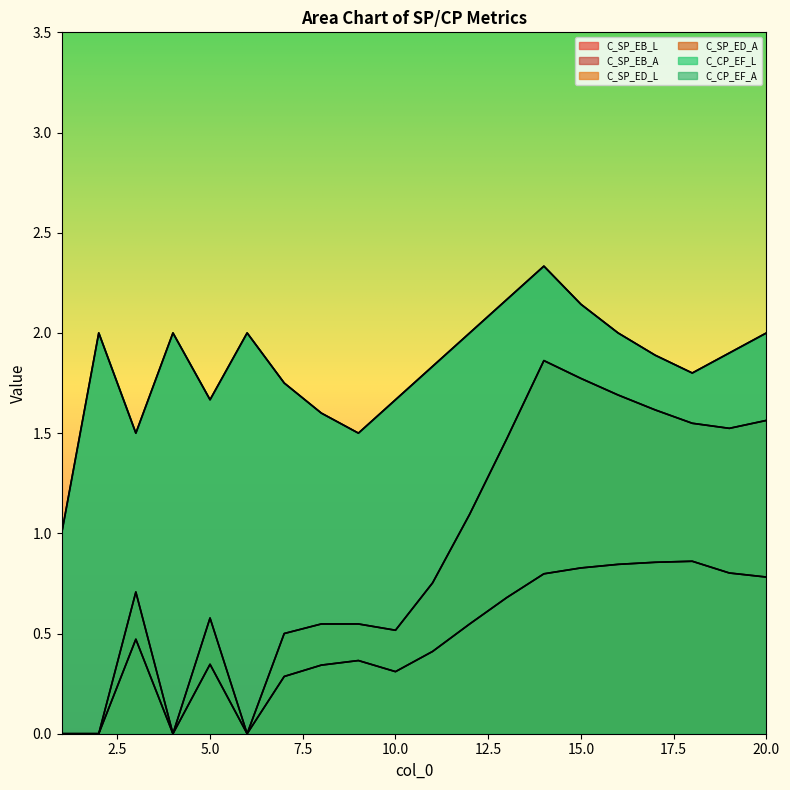

Which series has the largest range (max minus min)?

C_SP_ED_L